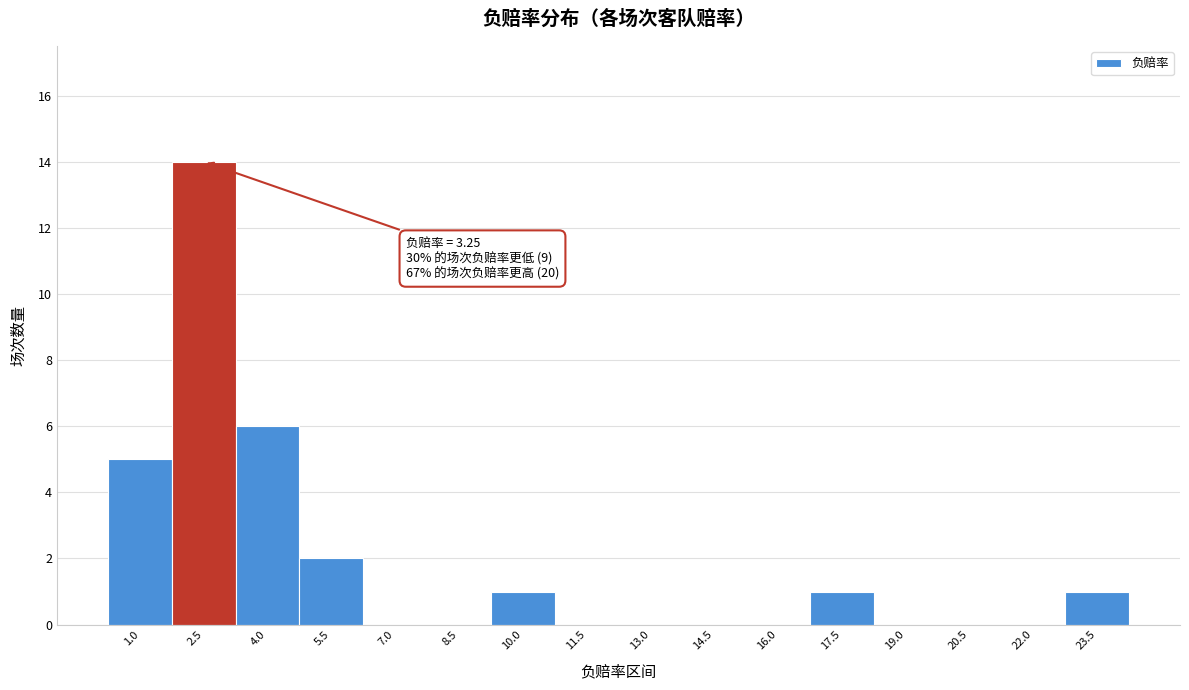

Reading right to left, list all the values displayed in this chart.

23.5=1	22.0=0	20.5=0	19.0=0	17.5=1	16.0=0	14.5=0	13.0=0	11.5=0	10.0=1	8.5=0	7.0=0	5.5=2	4.0=6	2.5=14	1.0=5